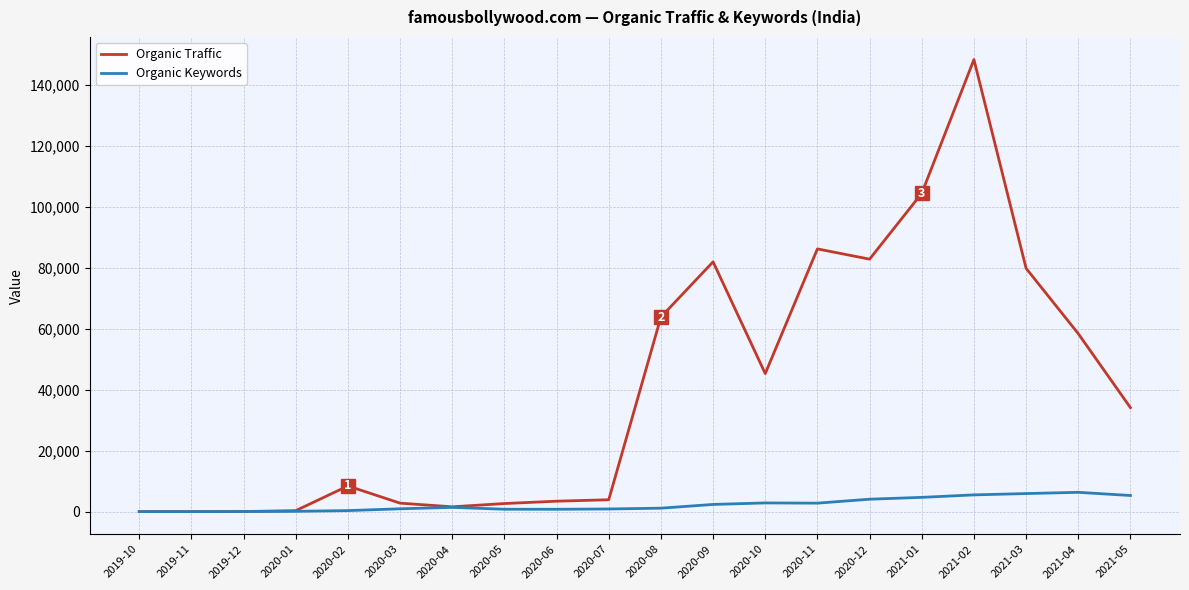

At which category is the sum across all series the highest?

2021-02